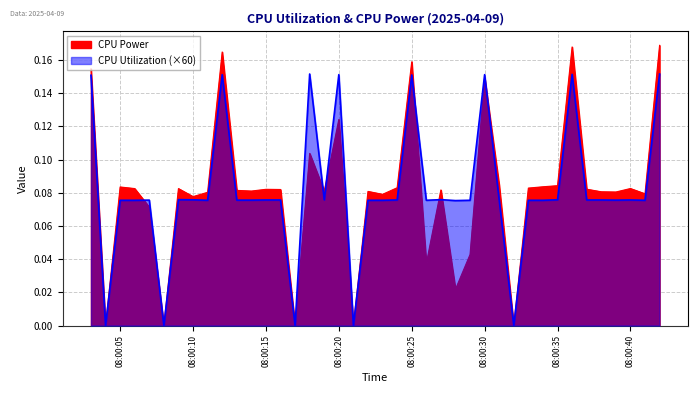

What is the approximate value of CPU Utilization at 2025-04-09 08:00:34?

0.1